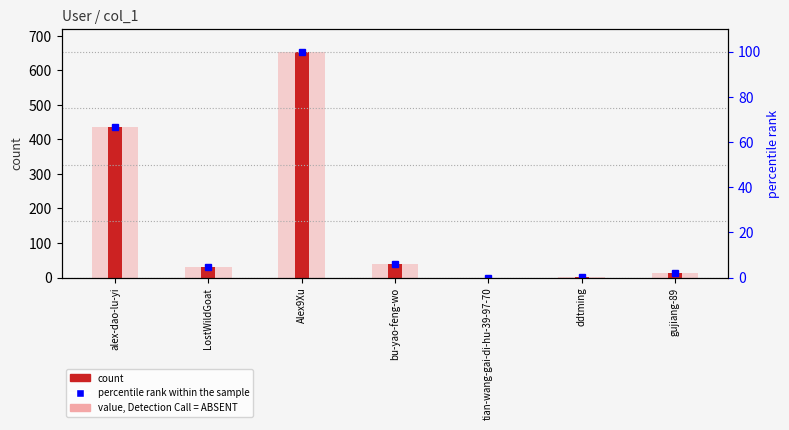

What is the sum of all values?

1174